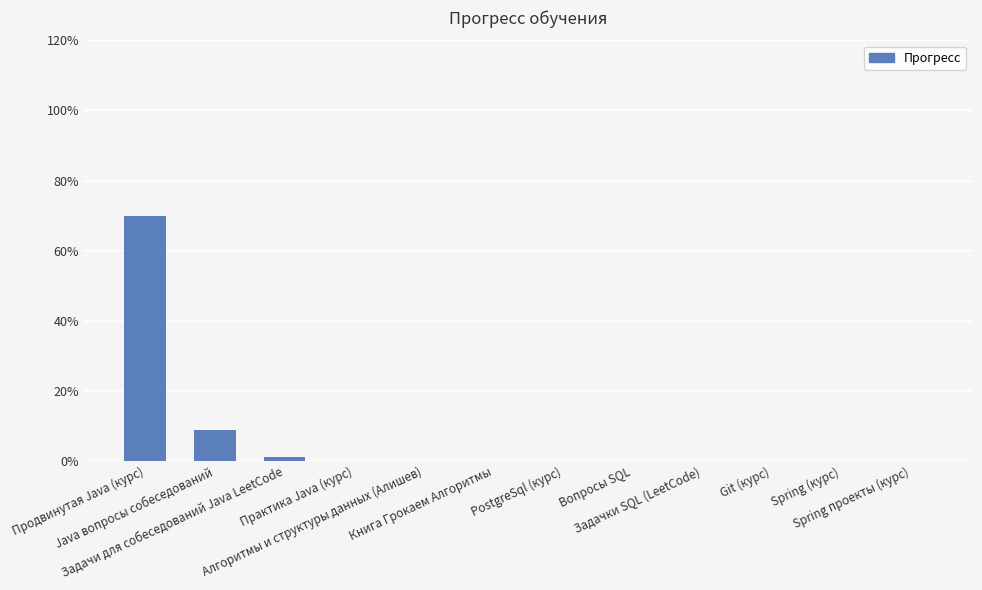

List the labels in order of value, largest first.

Продвинутая Java (курс), Java вопросы собеседований, Задачи для собеседований Java LeetCode, Практика Java (курс), Алгоритмы и структуры данных (Алишев), Книга Грокаем Алгоритмы, PostgreSql (курс), Вопросы SQL, Задачки SQL (LeetCode), Git (курс), Spring (курс), Spring проекты (курс)